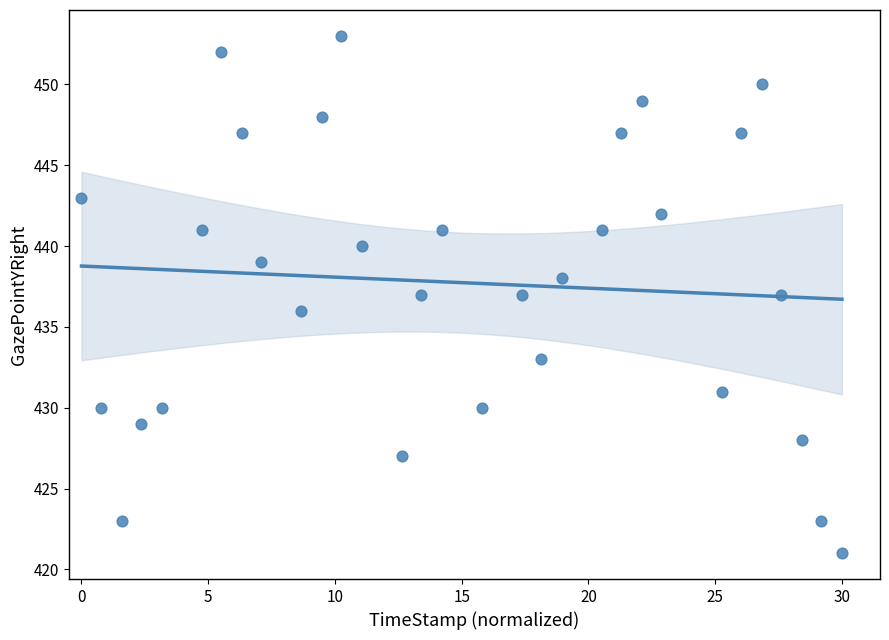

What is the range of Y values (max minus min)?

32